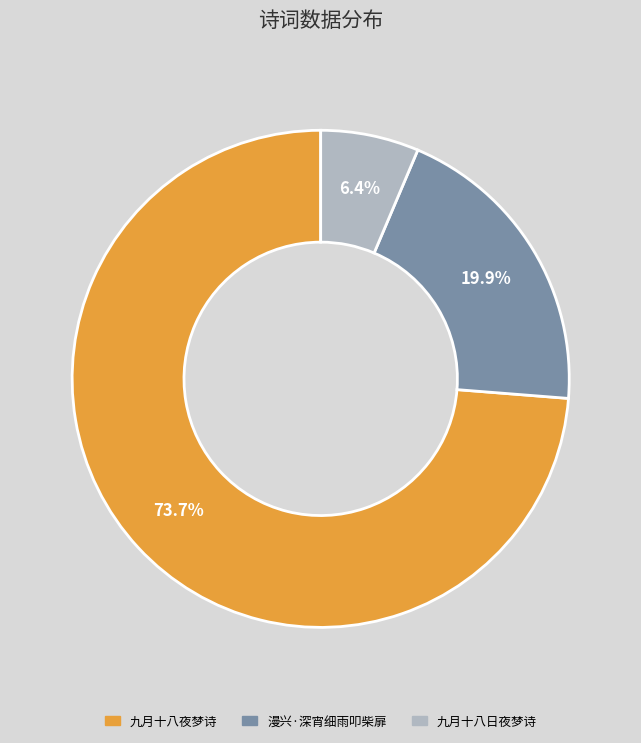

Is there a majority slice in this chart?

Yes